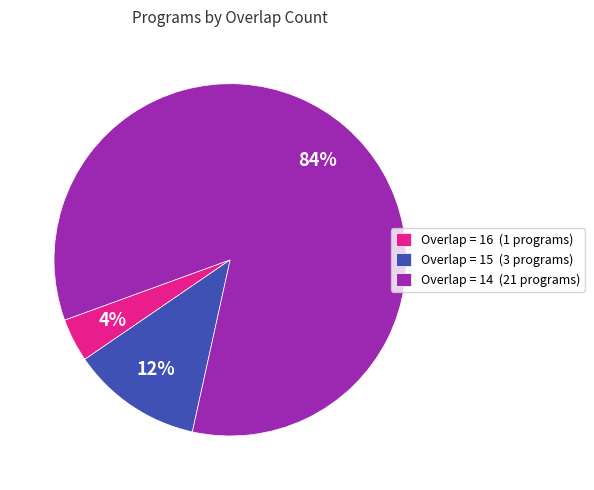

Which has a higher value, Overlap = 16 (1 programs) or Overlap = 15 (3 programs)?

Overlap = 15 (3 programs)